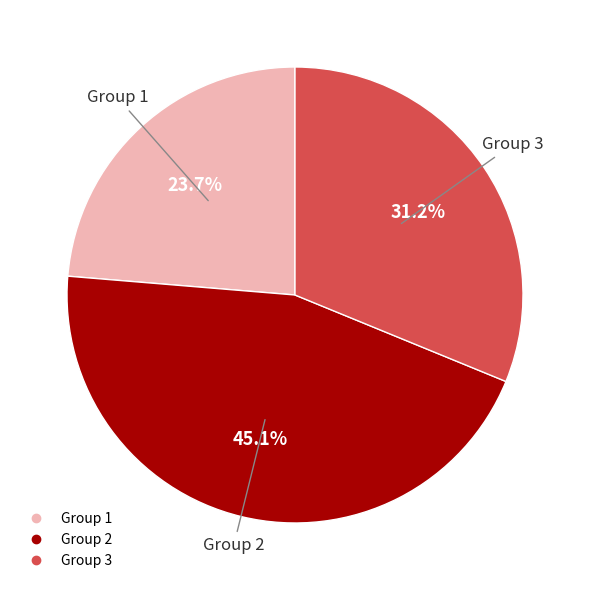

Is there a majority slice in this chart?

No